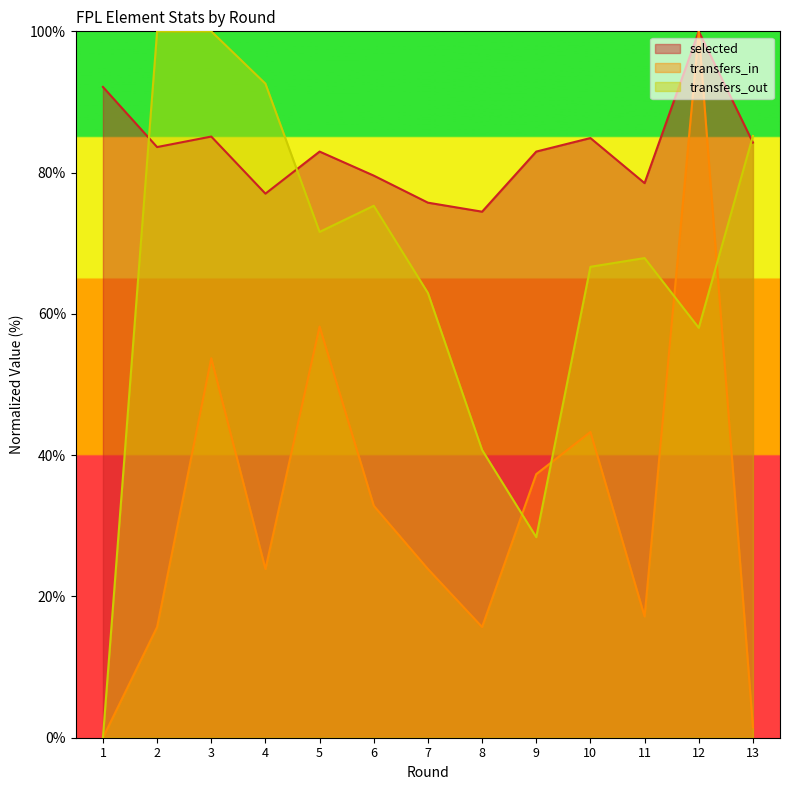

Is it true that selected equals 83.6 at 2?

True